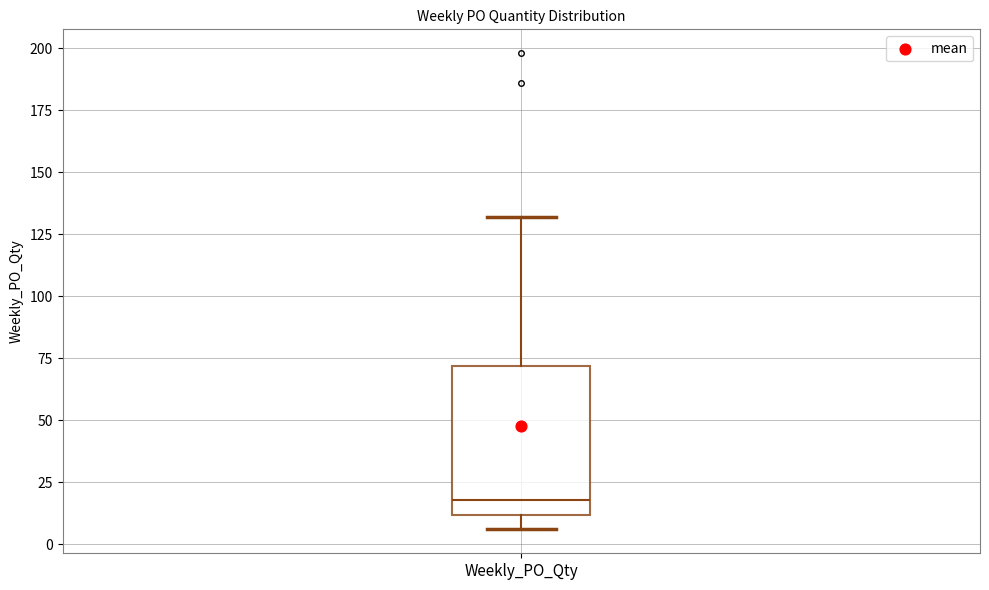

Read this box plot against the y-axis: the position of the median line, the range covered by the box, and the ends of both whiskers. The values are not printed on the chart, so give them approximately, as read against the axis.

median 20, box 10 to 70, whiskers 5 to 130